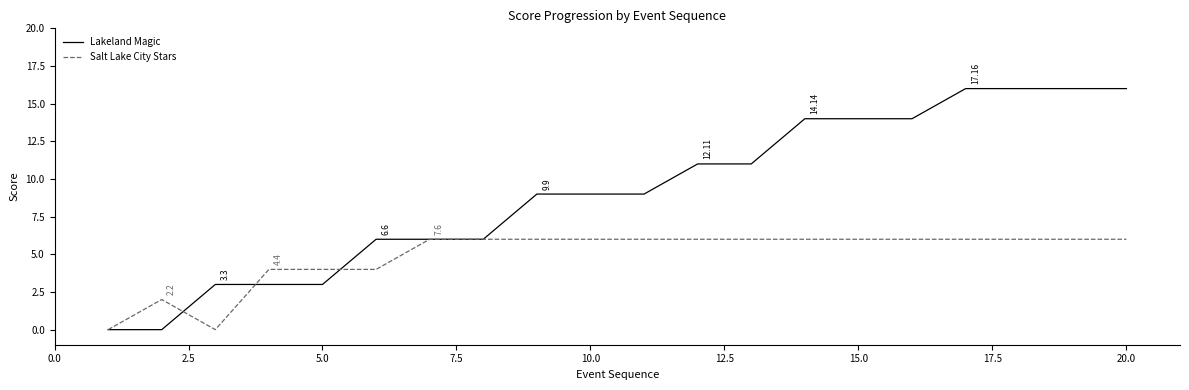

Which series has the largest total across all categories?

Lakeland Magic